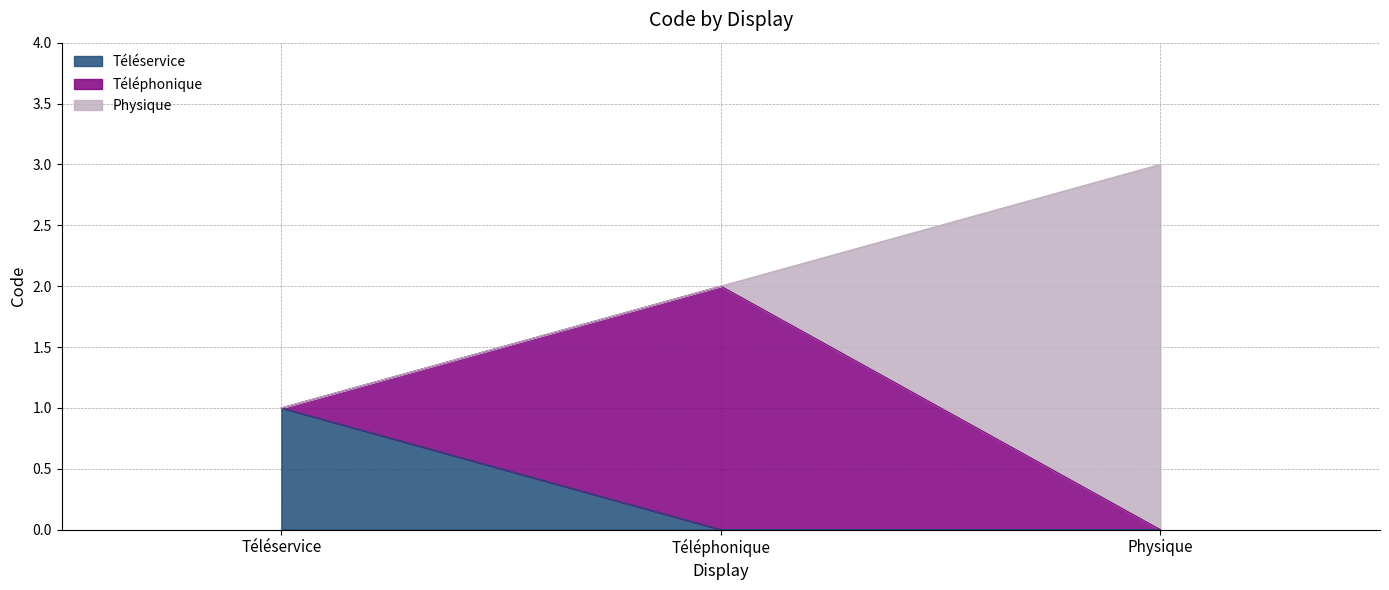

Reading left to right, what are all the values shown in this chart?

Téléservice=1	Téléphonique=2	Physique=3